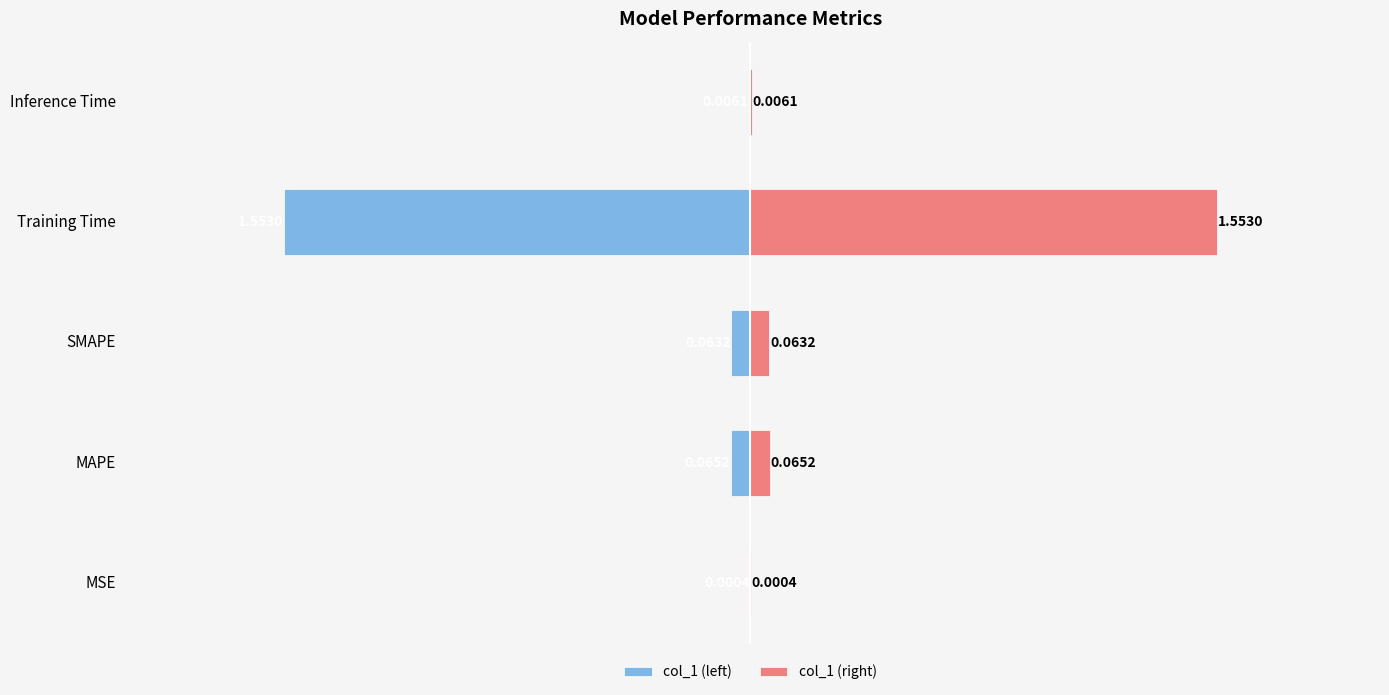

Rank the series by their average value, from lowest to highest.

col_1 (left), col_1 (right)